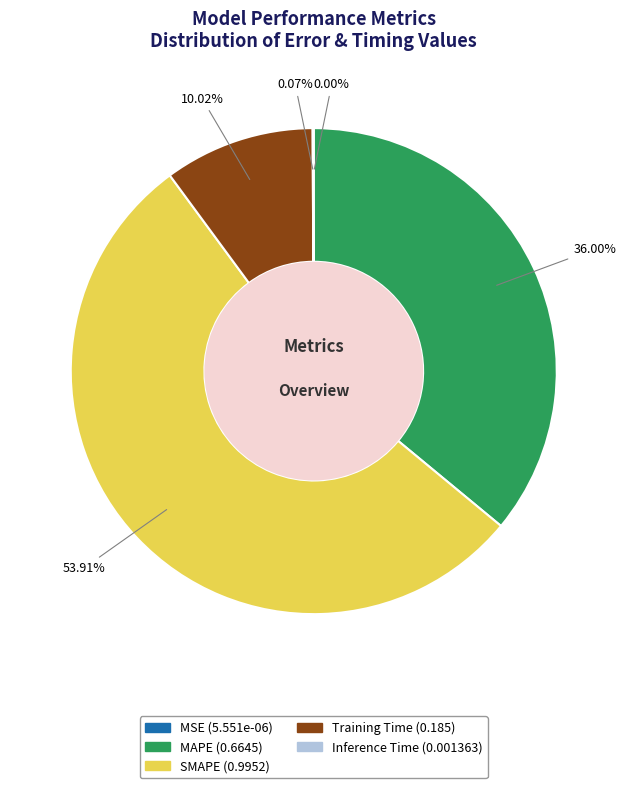

Between SMAPE and MAPE, which is larger?

SMAPE